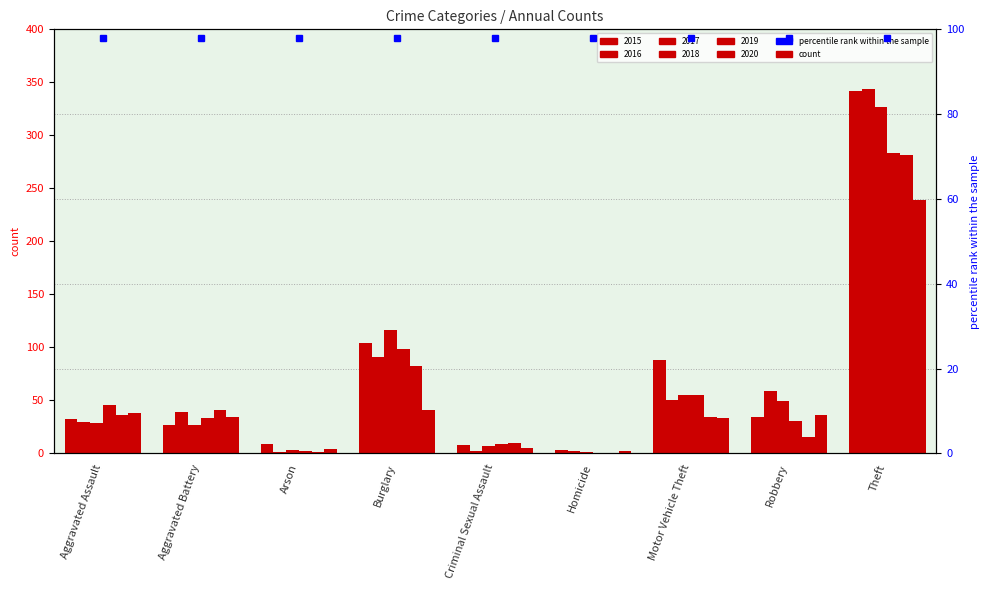

What is the total value across all series at Criminal Sexual Assault?

41